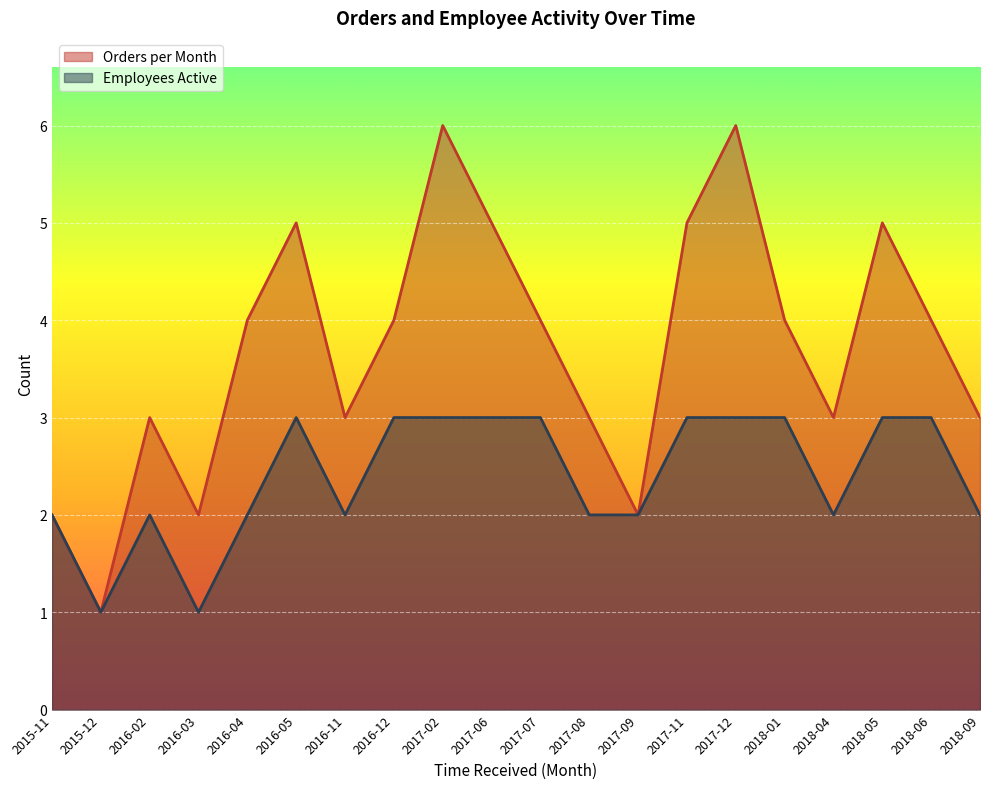

What is the label of the 16th point from the right?

2016-04